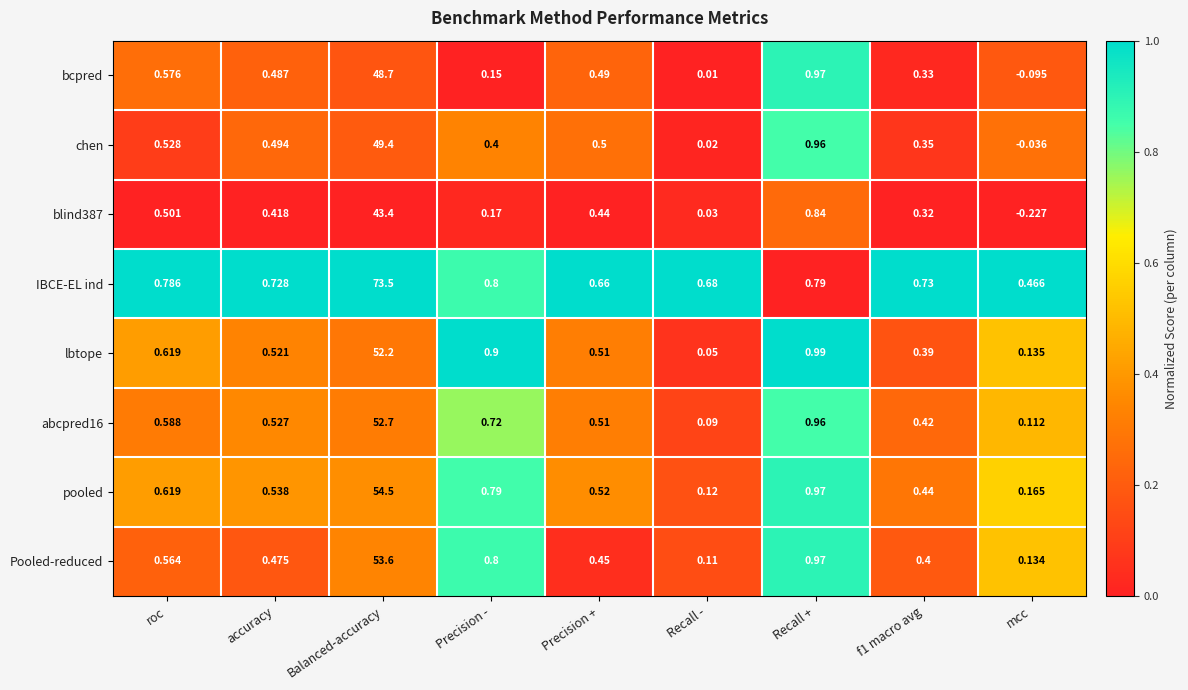

At which label is bcpred closest to 24?

Recall +